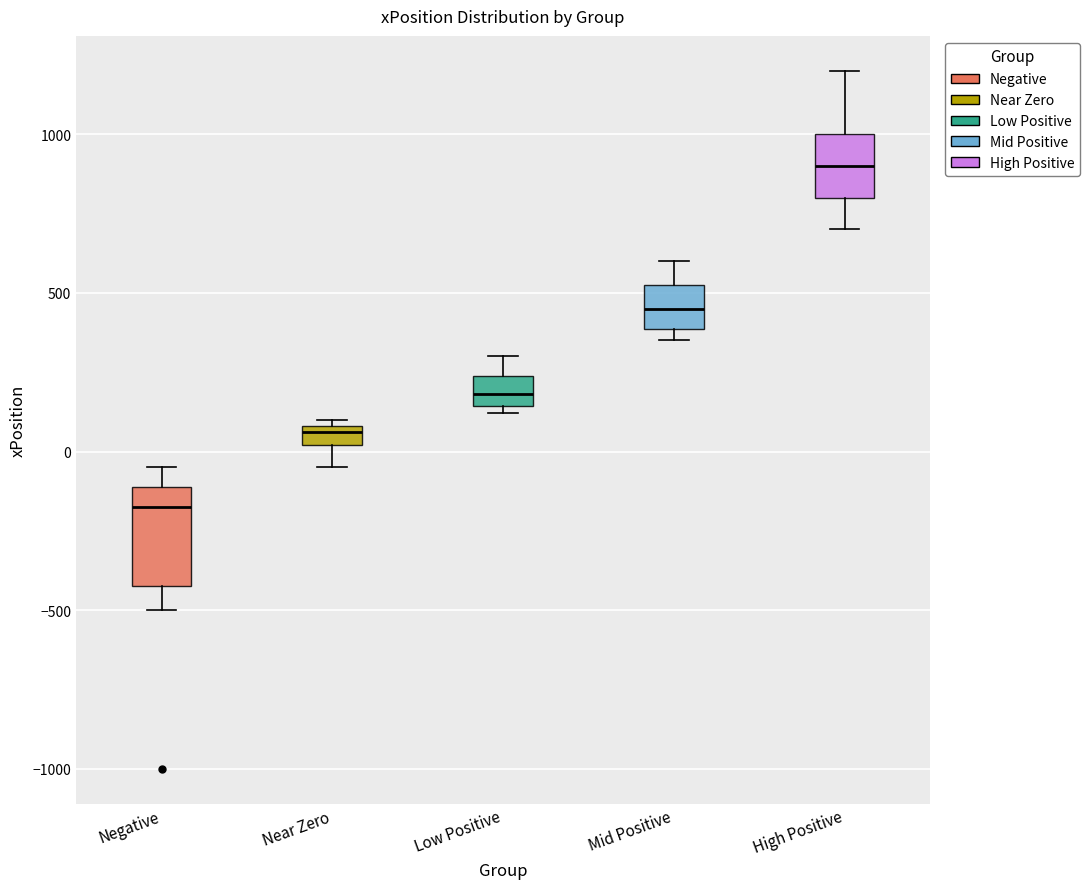

Which box is the tallest, from its lower edge to its upper edge?

Negative